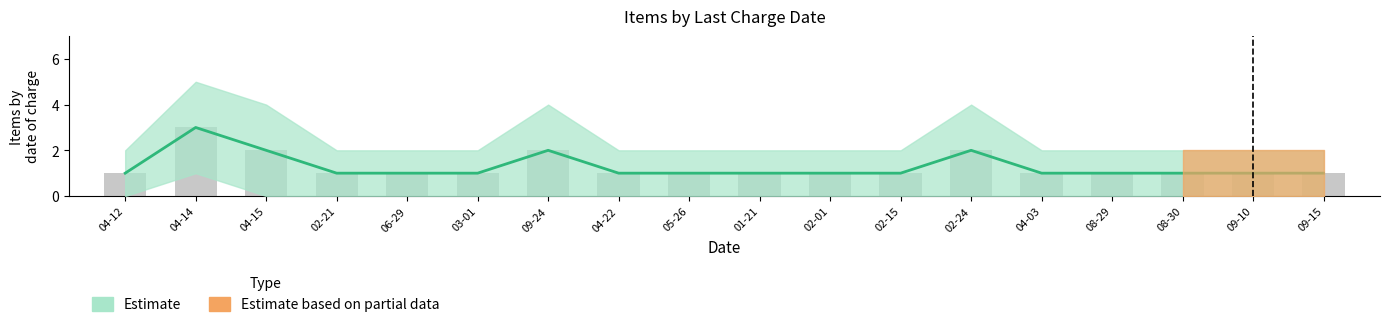

True or false: the data shows 1 at 06-29.

True